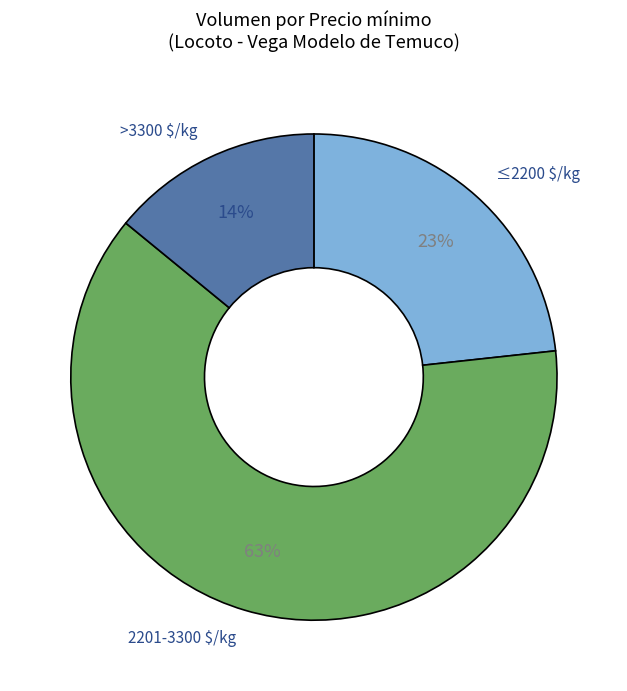

The 2201-3300 $/kg slice represents 56% of the pie. True or false?

False